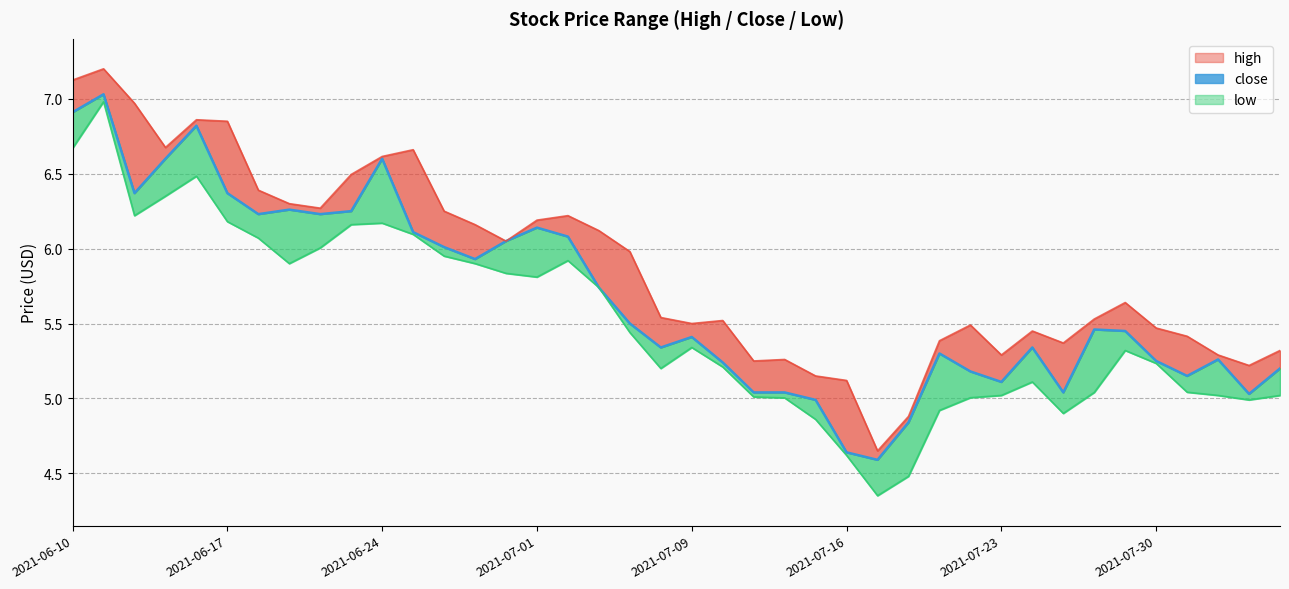

List the series in order of their peak value, highest first.

high, close, low